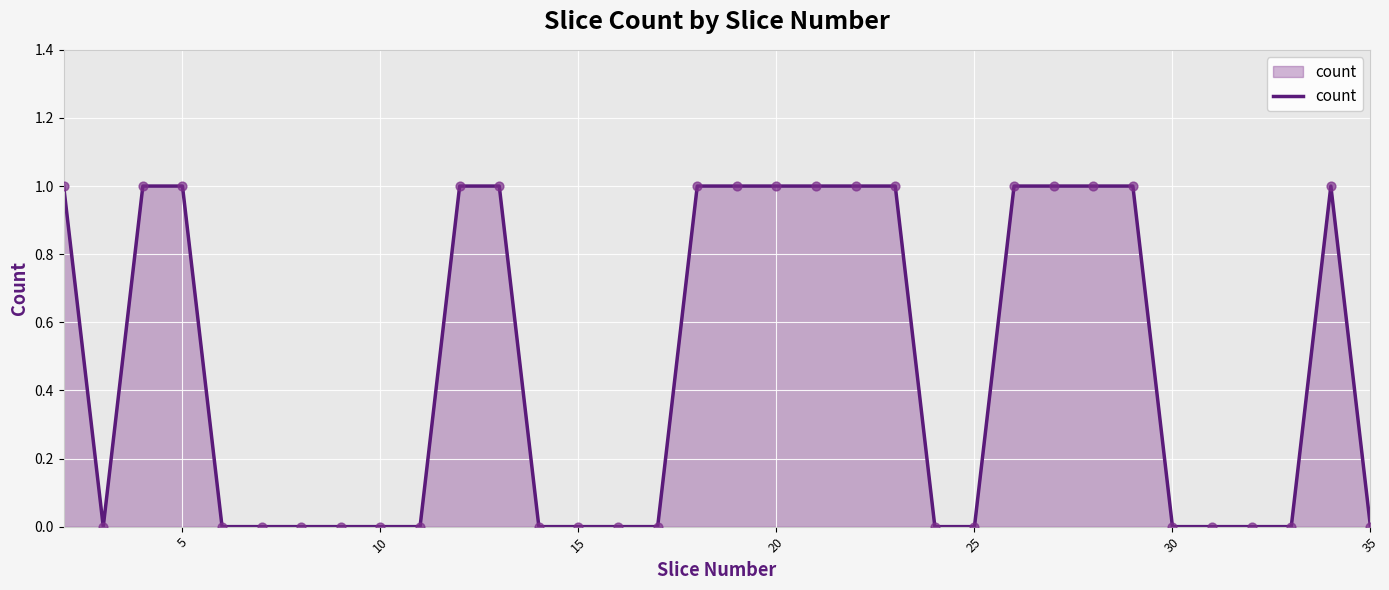

Does the chart have visible grid lines?

Yes